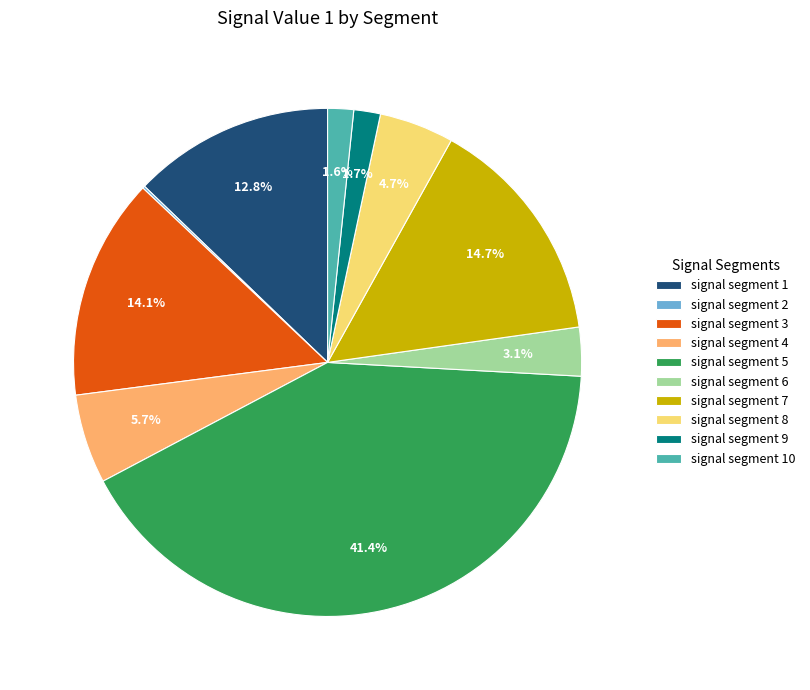

Is it true that signal segment 4 is 1% of the pie?

False